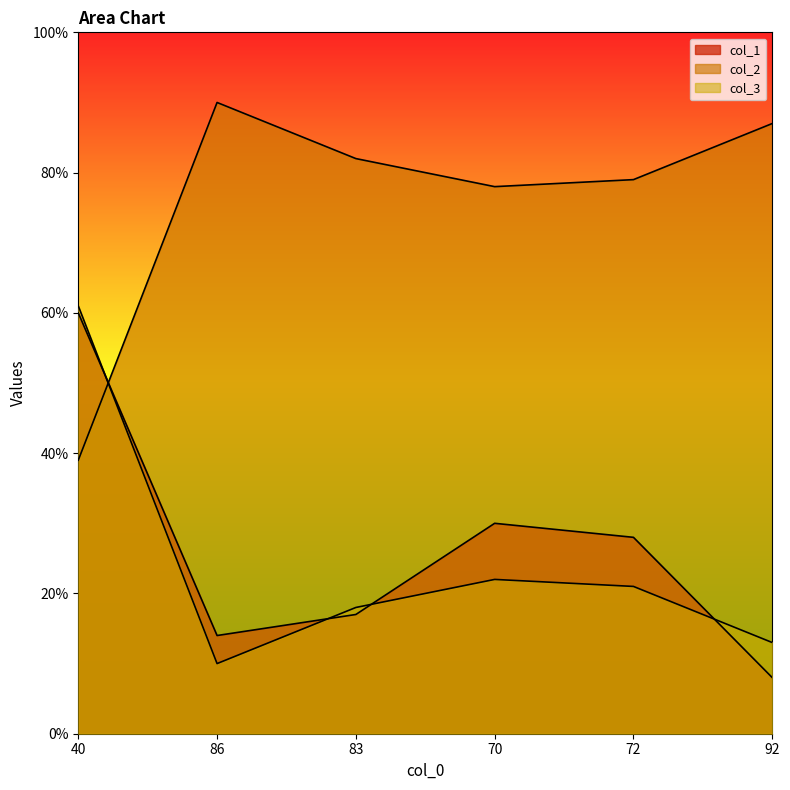

At 83, list the series in order from smallest to largest.

col_1, col_2, col_3